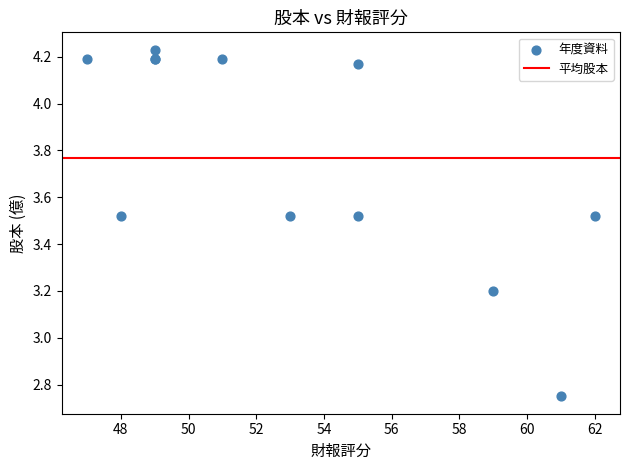

What Y value in the scatter plot is closest to 3?

3.2